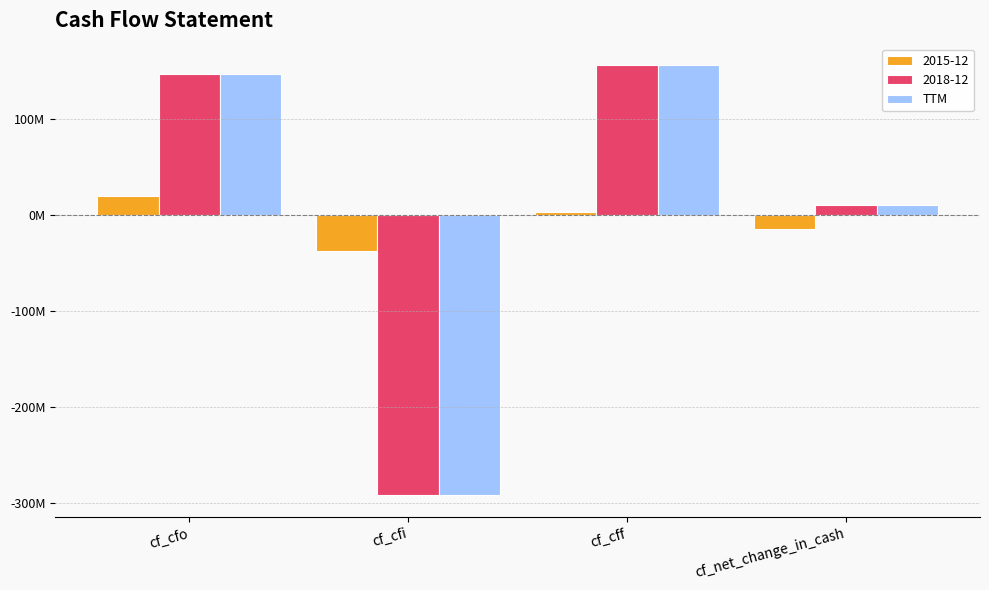

Which category has the highest value across all series?

cf_cff